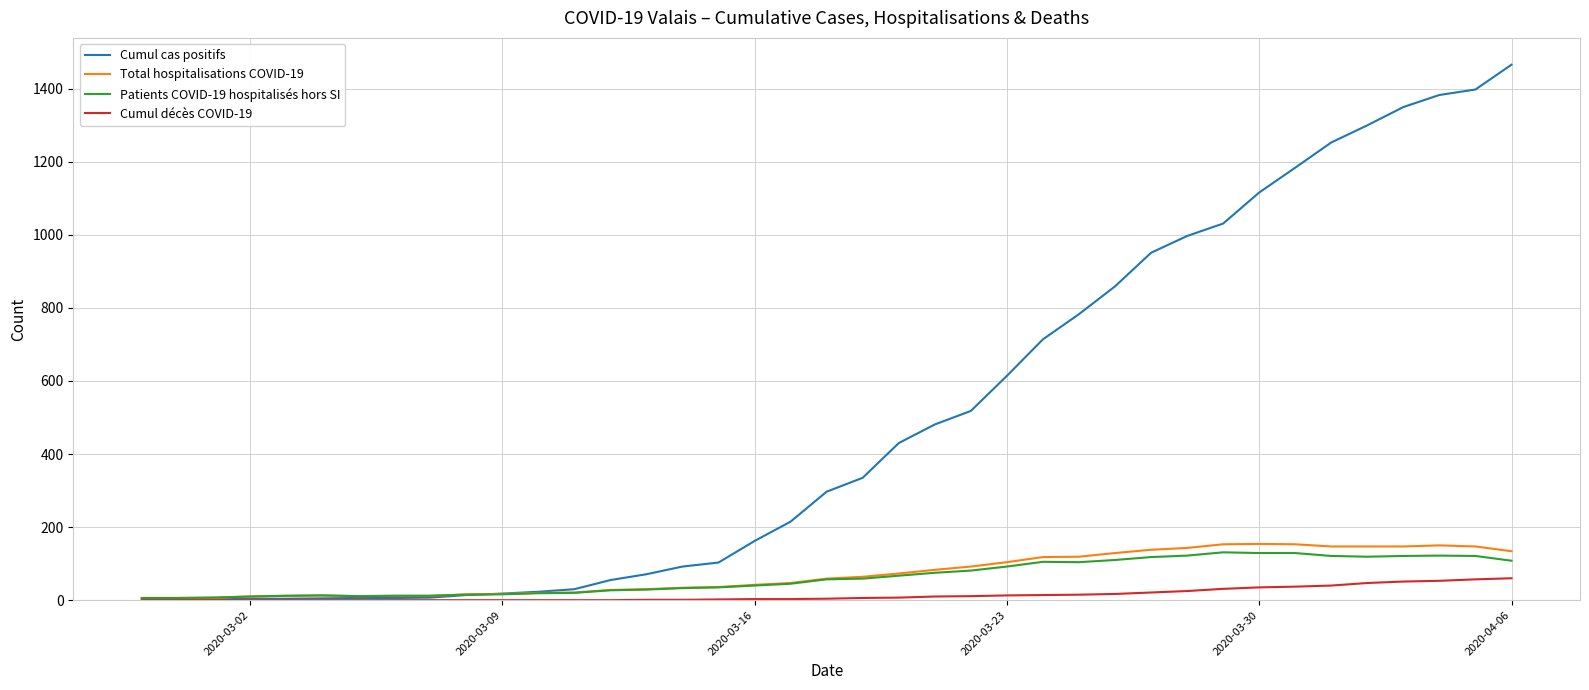

Which series has the largest total across all categories?

Cumul cas positifs